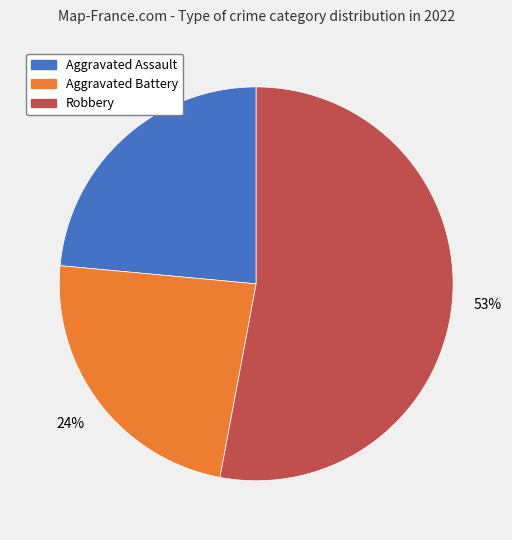

To the nearest percent, what is the average slice percentage?

33%